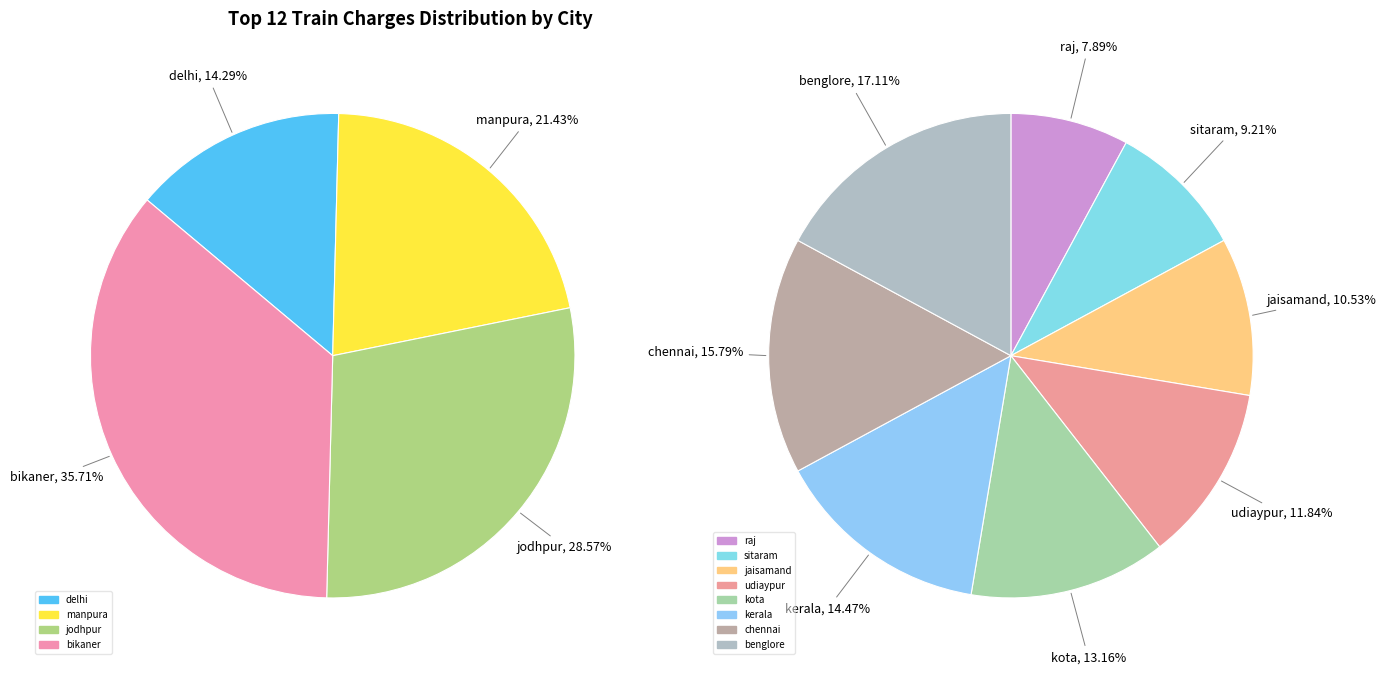

Approximately how many times larger is the value at delhi compared to bikaner?

0.4